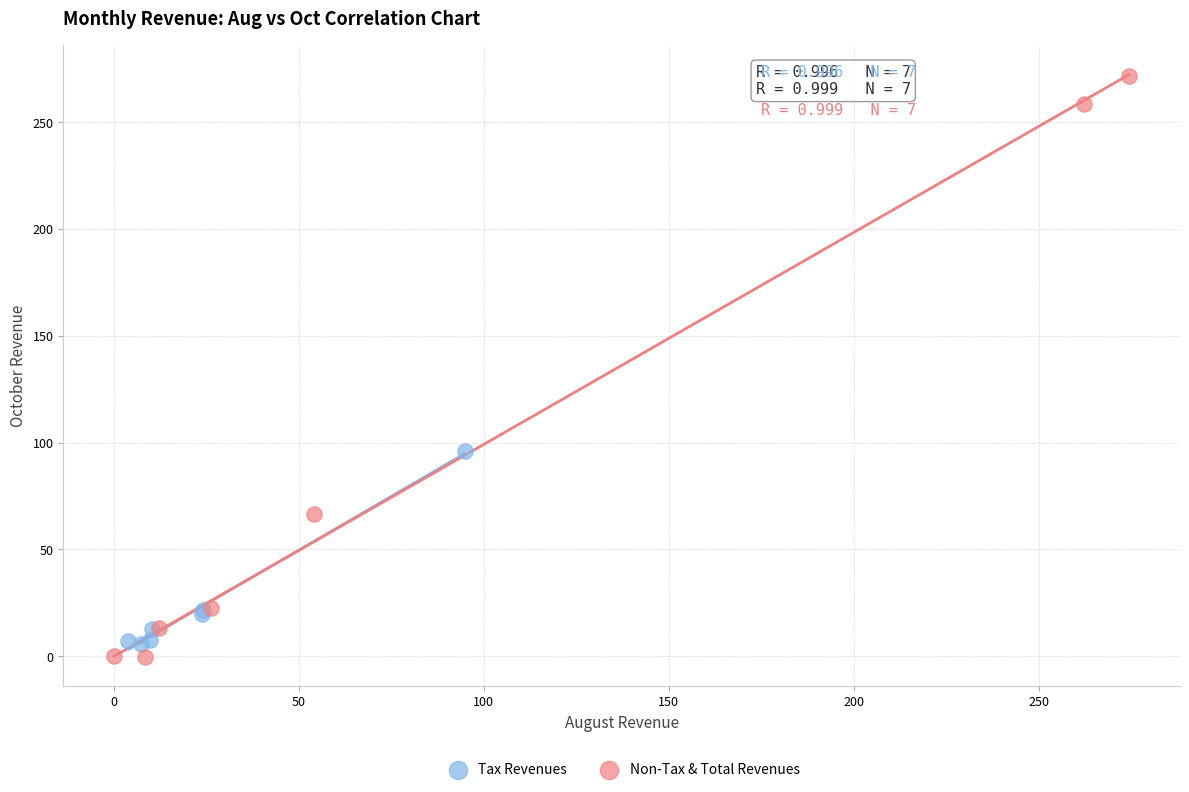

Which series reaches the minimum Y coordinate?

Non-Tax & Total Revenues